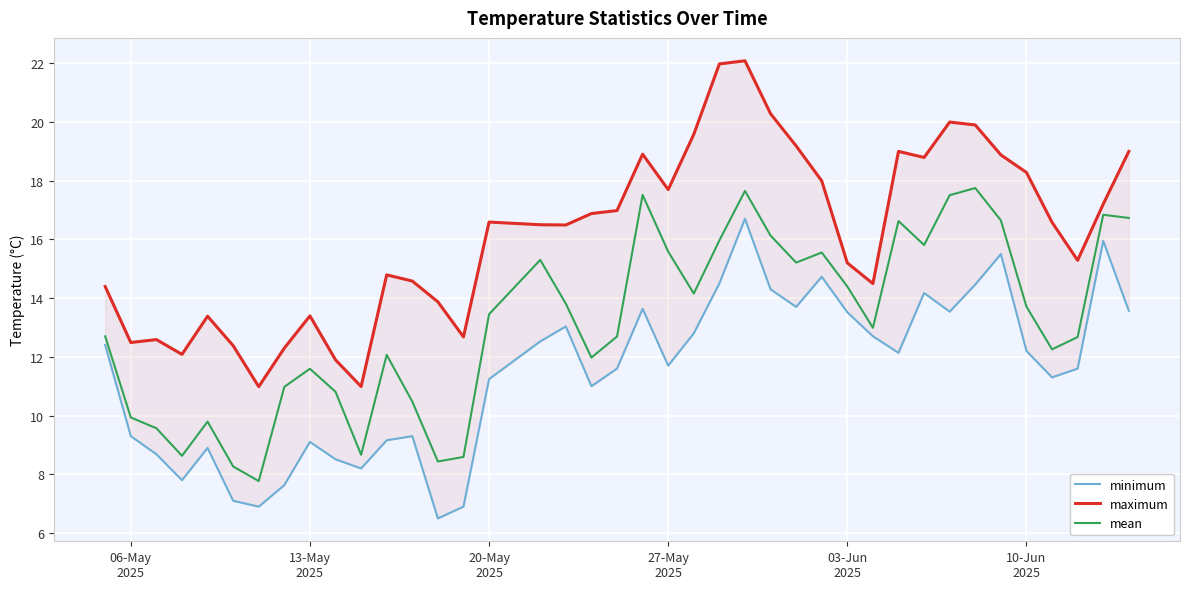

What is the lowest value of the mean series?

7.8